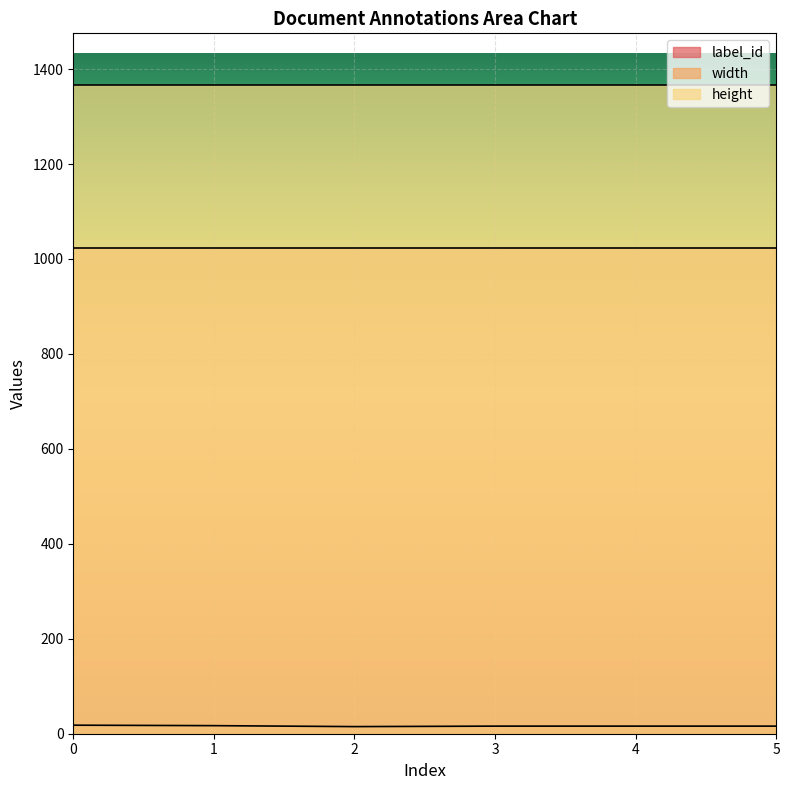

What is the total value across all series at 4?

2406